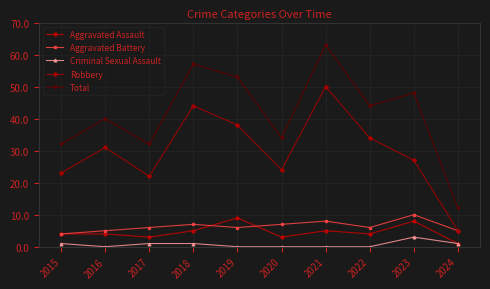

List the series in order of their peak value, lowest first.

Criminal Sexual Assault, Aggravated Assault, Aggravated Battery, Robbery, Total